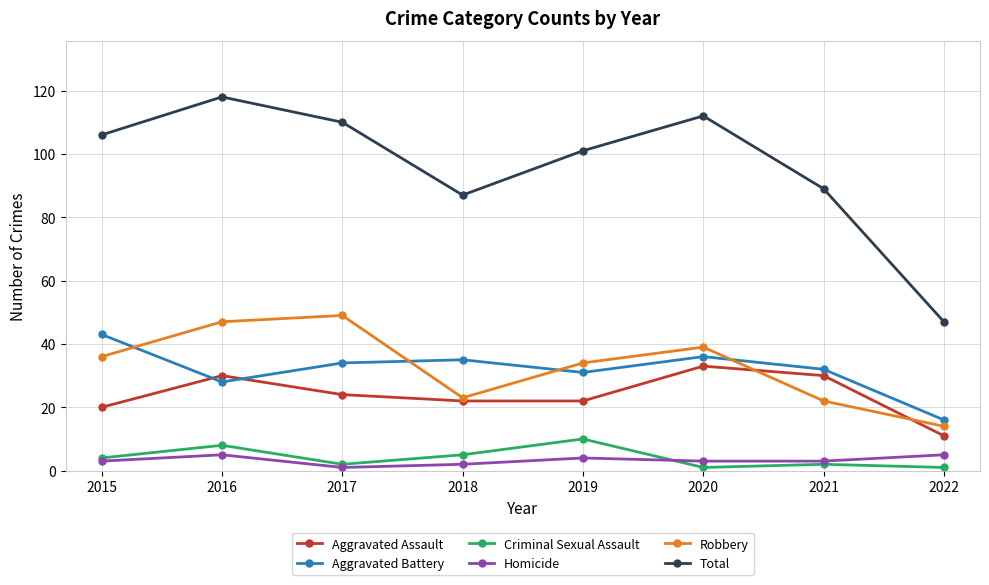

In Total, how many points are higher than both neighbors (excluding endpoints)?

2